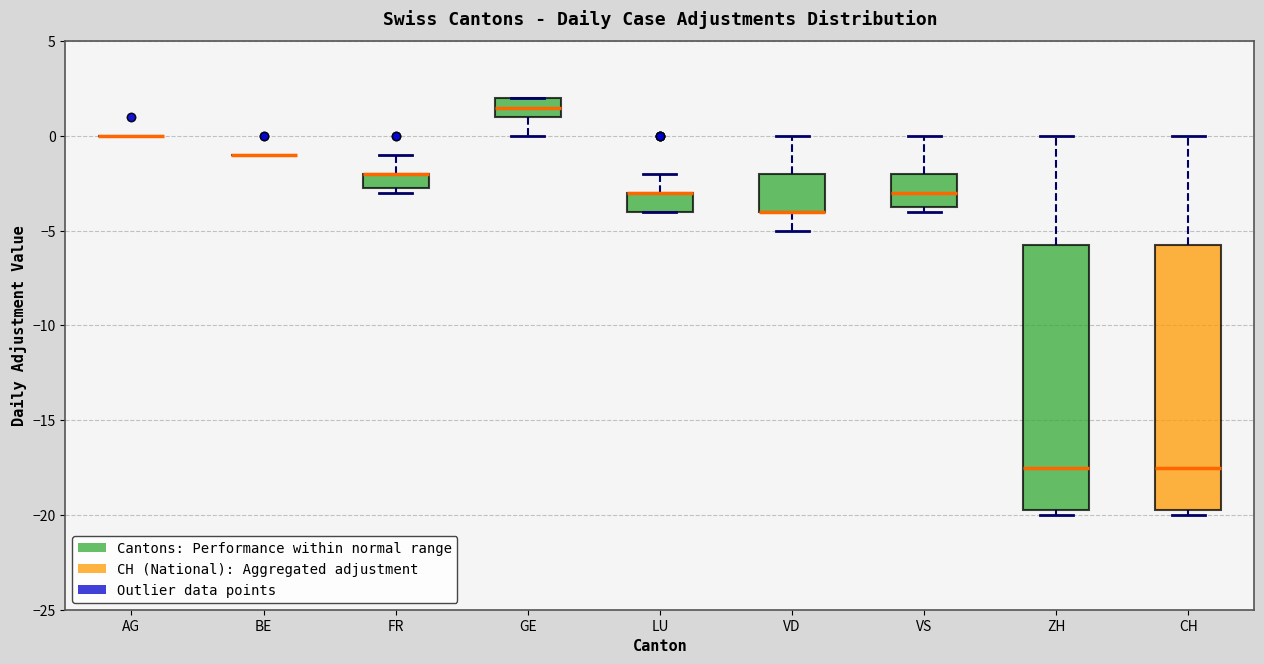

Reading left to right, transcribe this box plot: for each box, give where its median line is, the range the box spans, and where its two whiskers end, as read against the y-axis. The values are not printed on the chart, so give them approximately, as read against the axis.

AG: box collapsed to a line at 0.0, whiskers 0.0 to 0.0
BE: box collapsed to a line at -1.0, whiskers -1.0 to -1.0
FR: median -2.0 (drawn on the box's upper edge), box -2.5 to -2.0, whiskers -3.0 to -1.0
GE: median 1.5, box 1.0 to 2.0, whiskers 0.0 to 2.0
LU: median -3.0 (drawn on the box's upper edge), box -4.0 to -3.0, whiskers -4.0 to -2.0
VD: median -4.0 (drawn on the box's lower edge), box -4.0 to -2.0, whiskers -5.0 to 0.0
VS: median -3.0, box -3.5 to -2.0, whiskers -4.0 to 0.0
ZH: median -17.5, box -19.5 to -5.5, whiskers -20.0 to 0.0
CH: median -17.5, box -19.5 to -5.5, whiskers -20.0 to 0.0